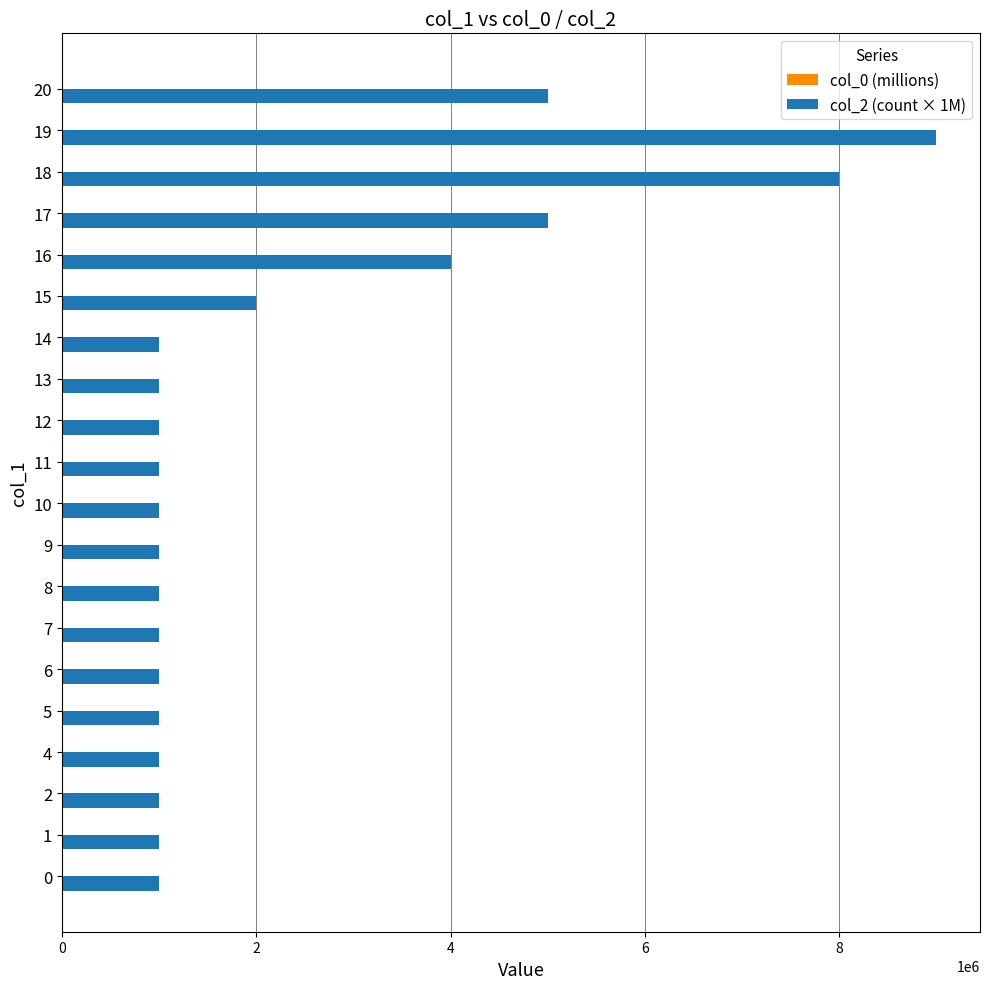

The value of col_2 (count × 1M) at 2 is 1000000. True or false?

True